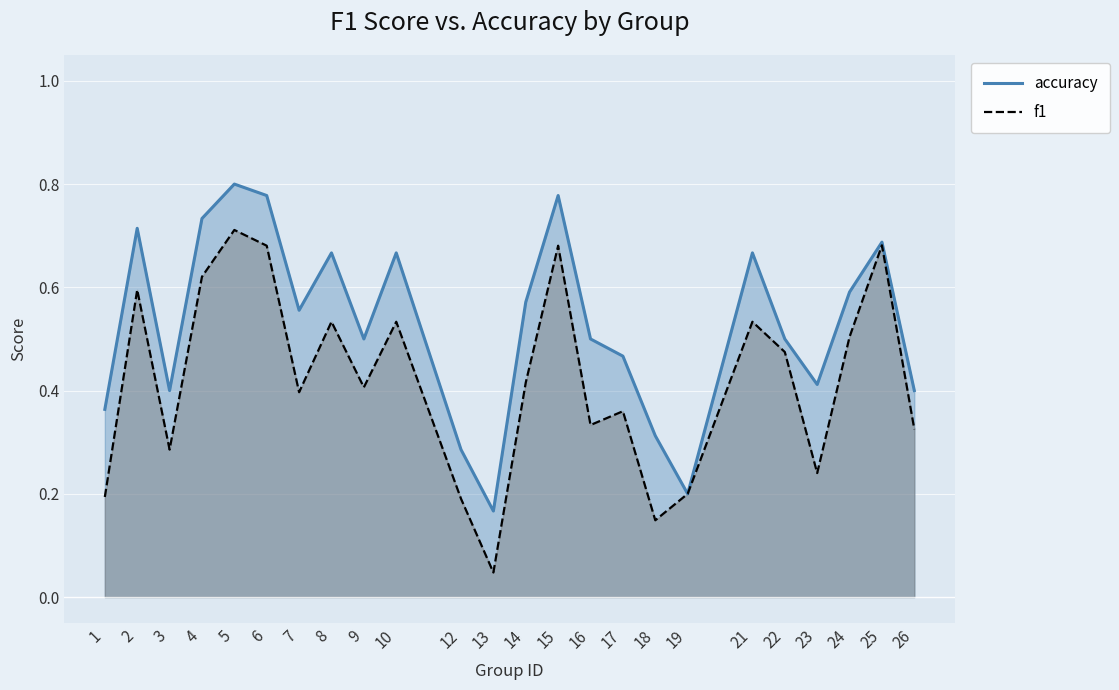

Reading left to right, what are all the values shown in this chart?

accuracy: 1=0.4	2=0.7	3=0.4	4=0.7	5=0.8	6=0.8	7=0.6	8=0.7	9=0.5	10=0.7	12=0.3	13=0.2	14=0.6	15=0.8	16=0.5	17=0.5	18=0.3	19=0.2	21=0.7	22=0.5	23=0.4	24=0.6	25=0.7	26=0.4
f1: 1=0.2	2=0.6	3=0.3	4=0.6	5=0.7	6=0.7	7=0.4	8=0.5	9=0.4	10=0.5	12=0.2	13=0.0	14=0.4	15=0.7	16=0.3	17=0.4	18=0.1	19=0.2	21=0.5	22=0.5	23=0.2	24=0.5	25=0.7	26=0.3